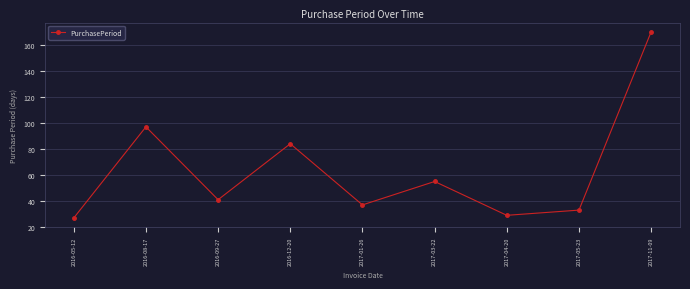

Does the chart have visible grid lines?

Yes